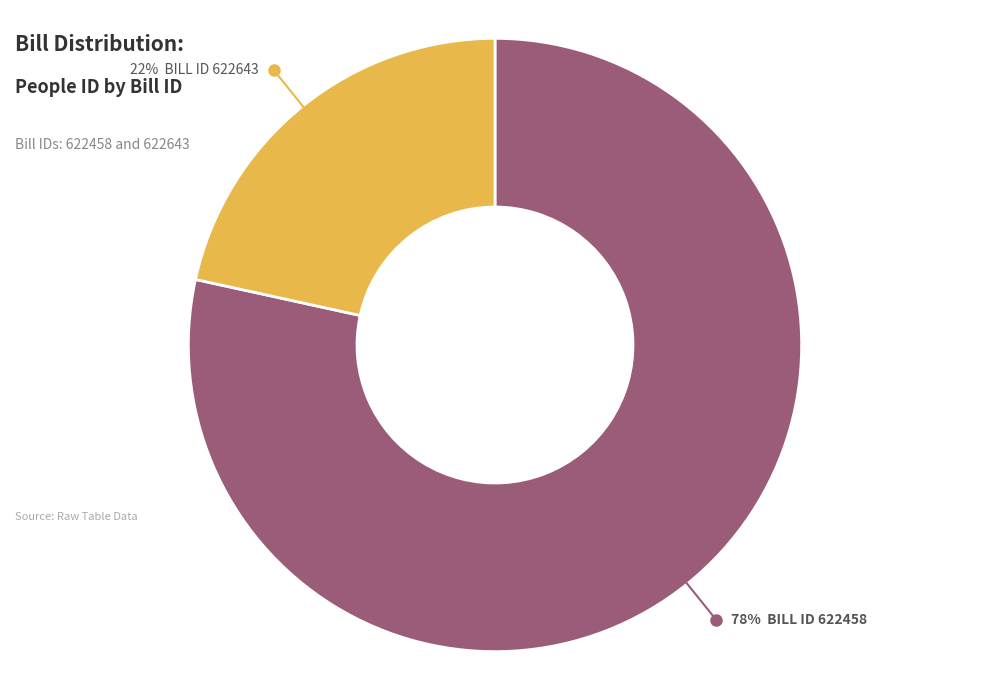

How many slices are in this pie chart?

2